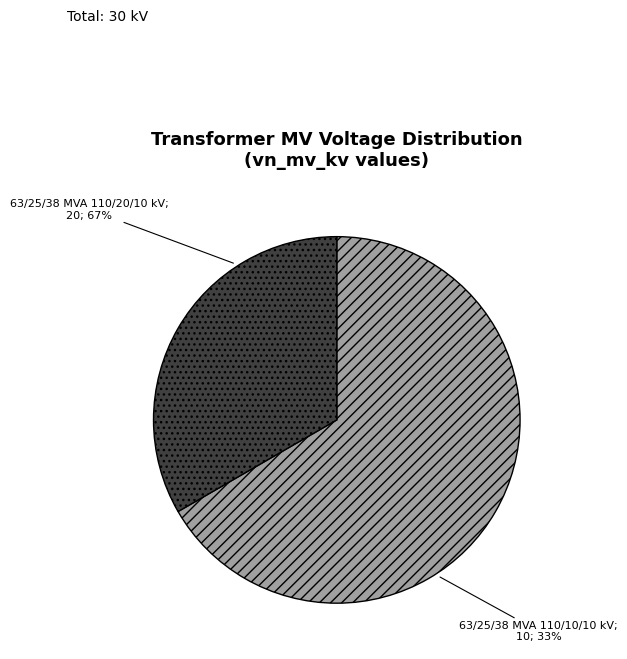

Rank the categories by value from highest to lowest.

63/25/38 MVA 110/20/10 kV, 63/25/38 MVA 110/10/10 kV